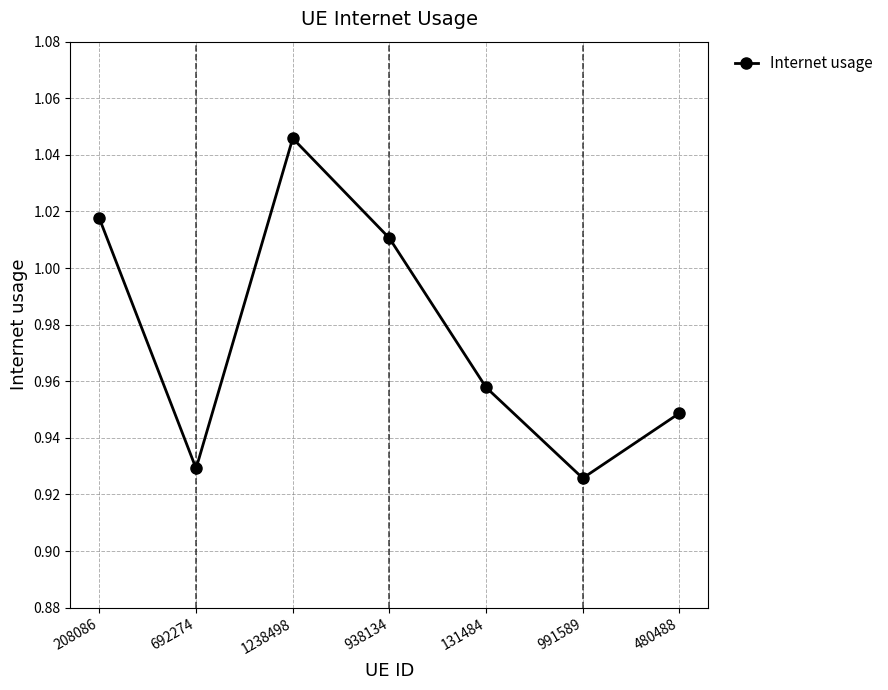

Where is the first local minimum?

692274